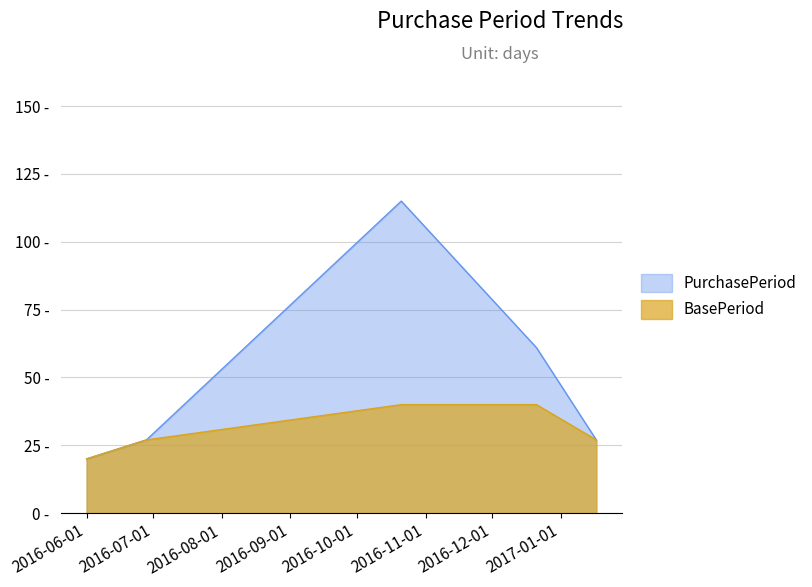

True or false: the data has more than 2 interior local peaks.

False